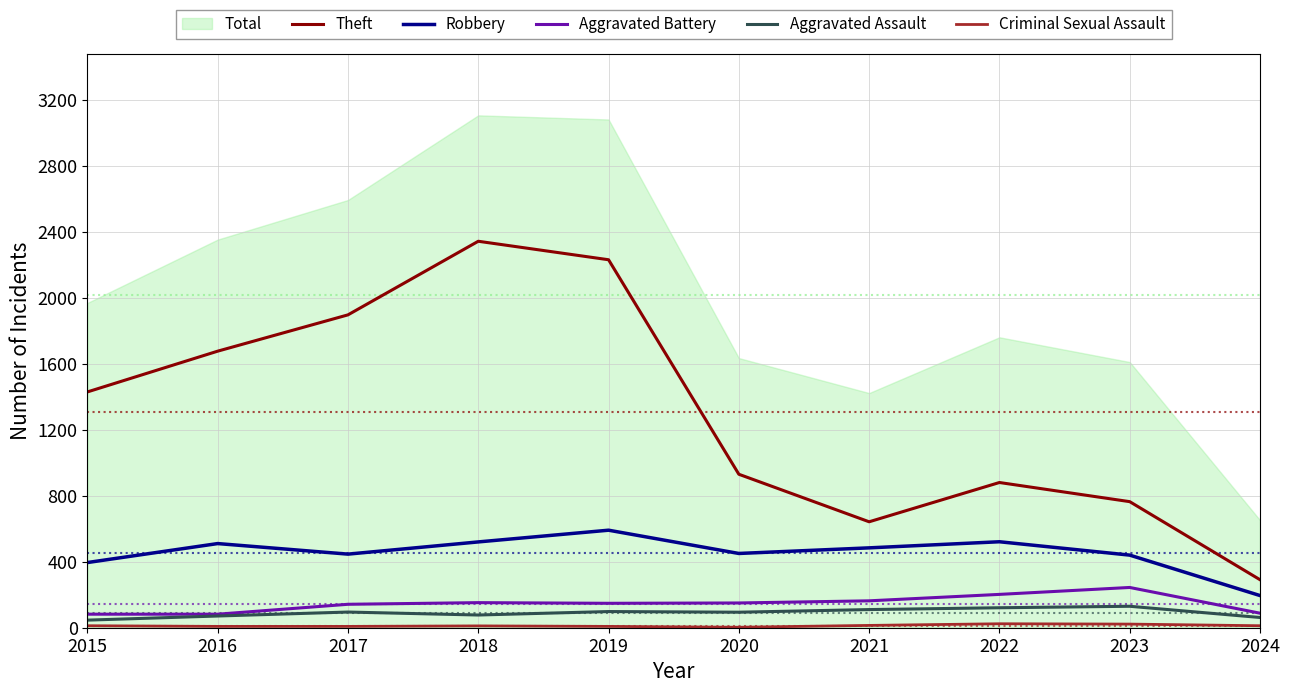

Rank the categories by Theft value from highest to lowest.

2018, 2019, 2017, 2016, 2015, 2020, 2022, 2023, 2021, 2024